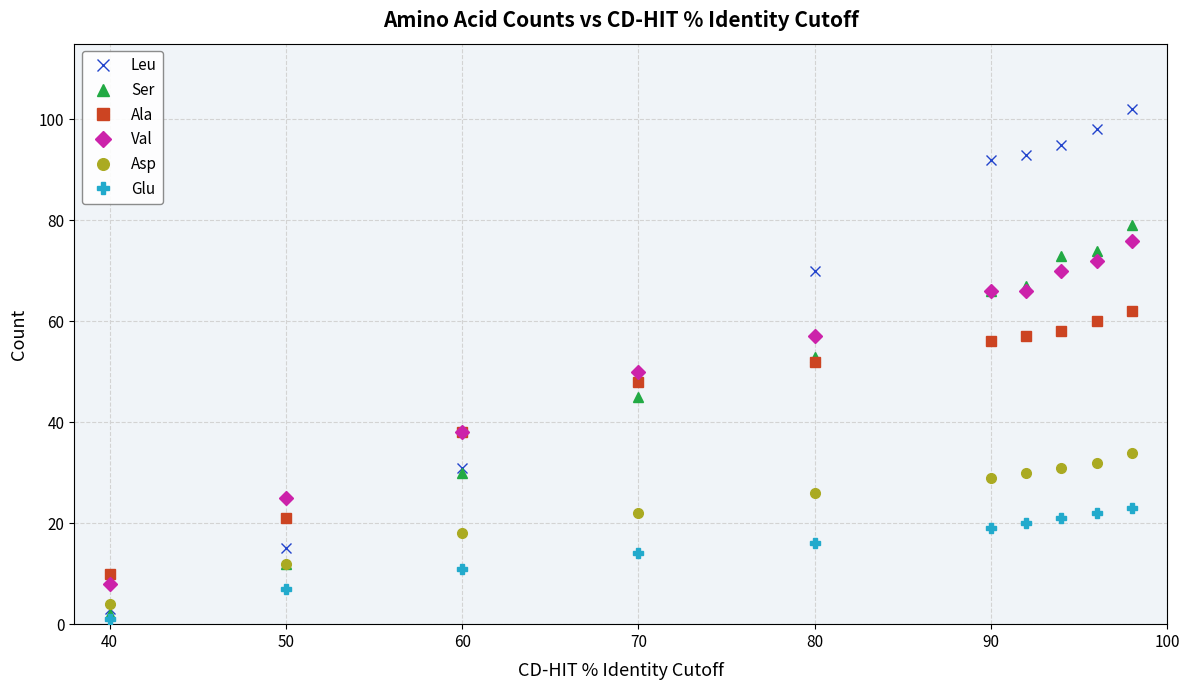

Which series has the widest spread of values?

Leu